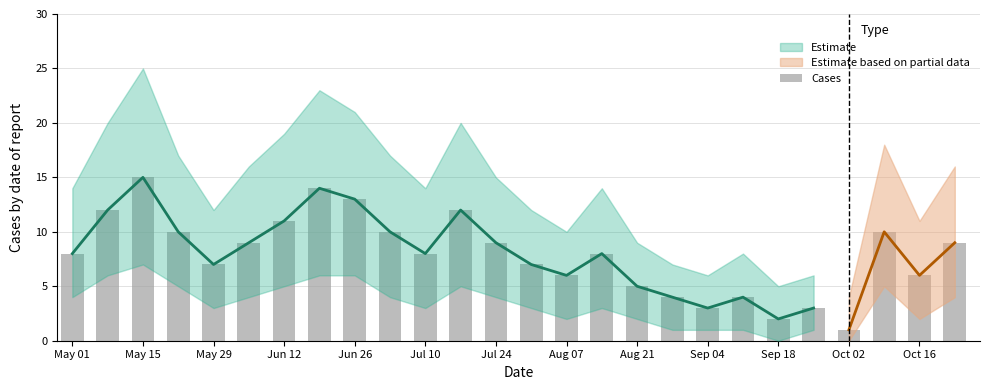

What is the minimum value shown in the chart?

1